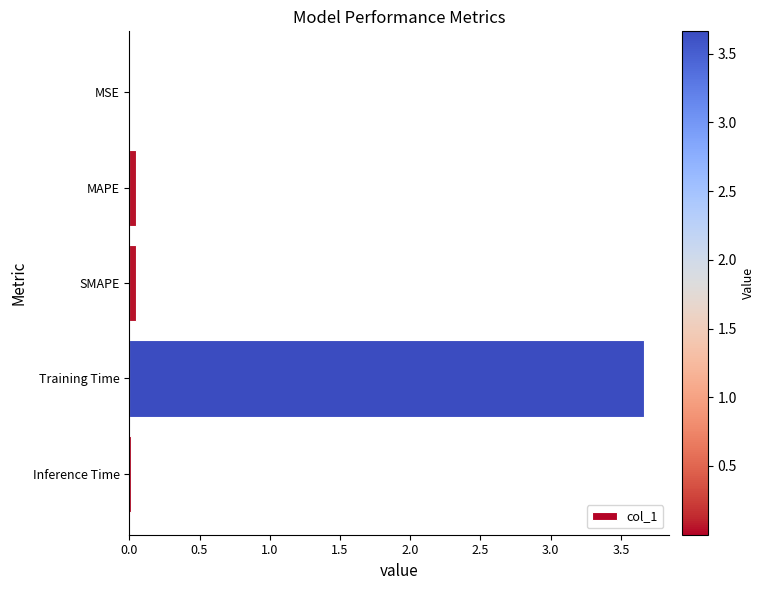

What is the maximum value shown in the chart?

3.7